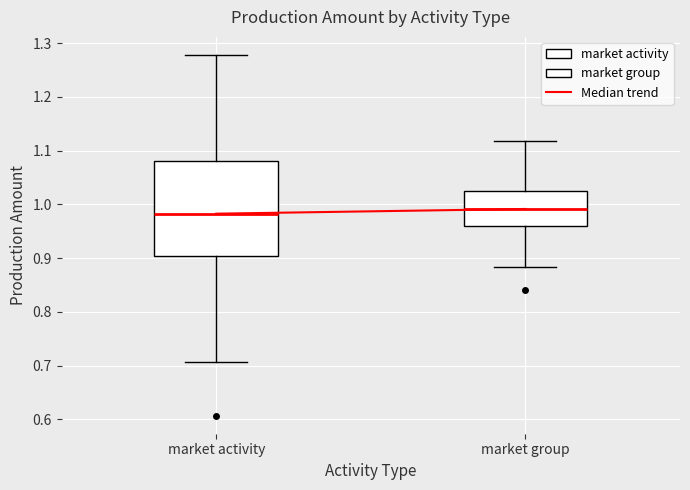

Reading left to right, transcribe this box plot: for each box, give where its median line is, the range the box spans, and where its two whiskers end, as read against the y-axis. The values are not printed on the chart, so give them approximately, as read against the axis.

market activity: median 0.98, box 0.90 to 1.08, whiskers 0.71 to 1.28
market group: median 0.99, box 0.96 to 1.03, whiskers 0.88 to 1.12